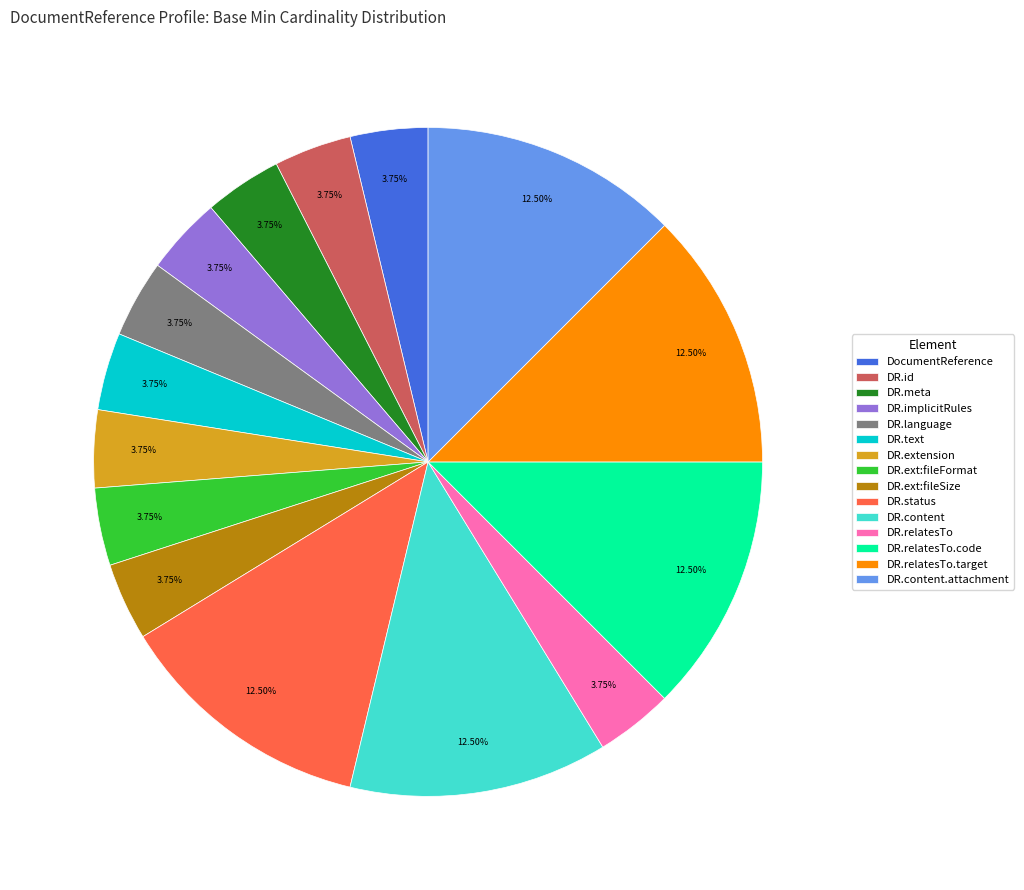

Combined, do DR.relatesTo and DR.implicitRules account for over 50%?

No